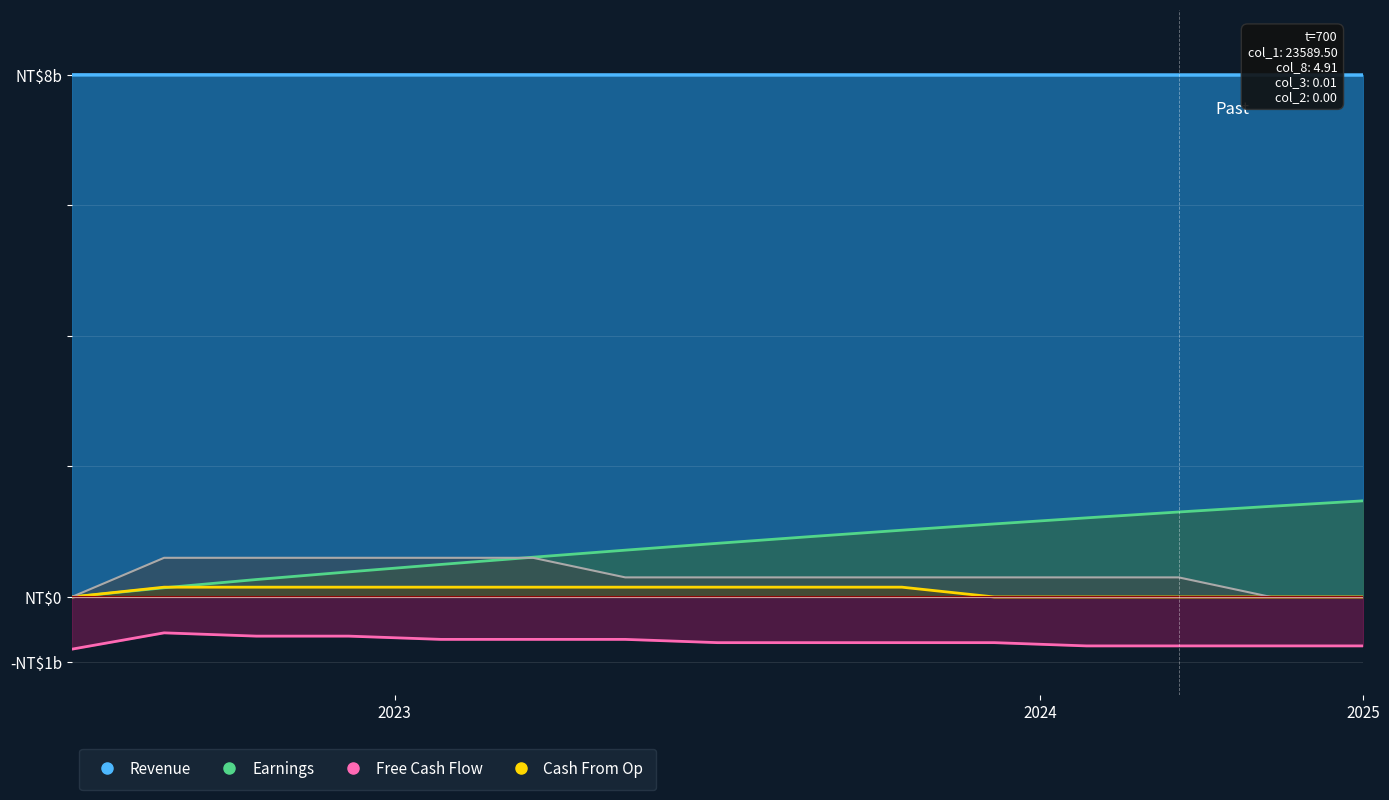

How many lines are shown in the chart?

5